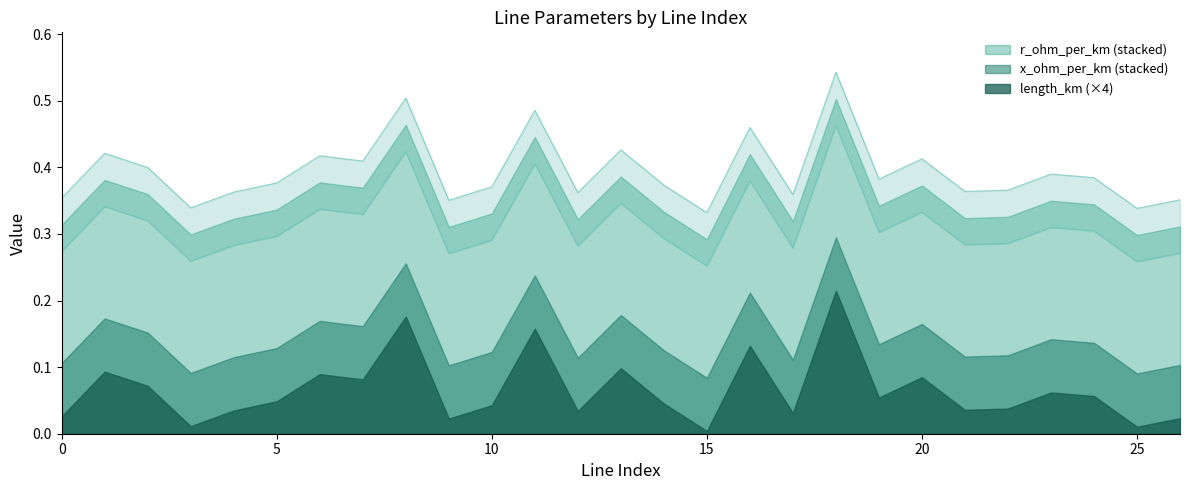

How many series are shown in this chart?

3